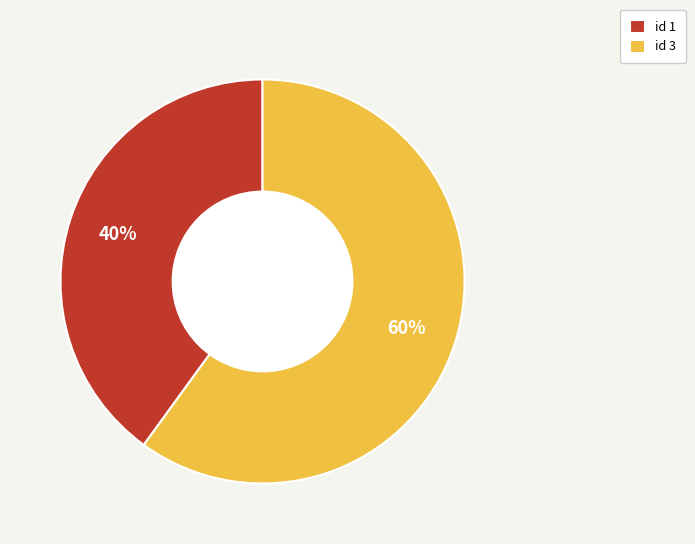

Which has a higher value, id 3 or id 1?

id 3